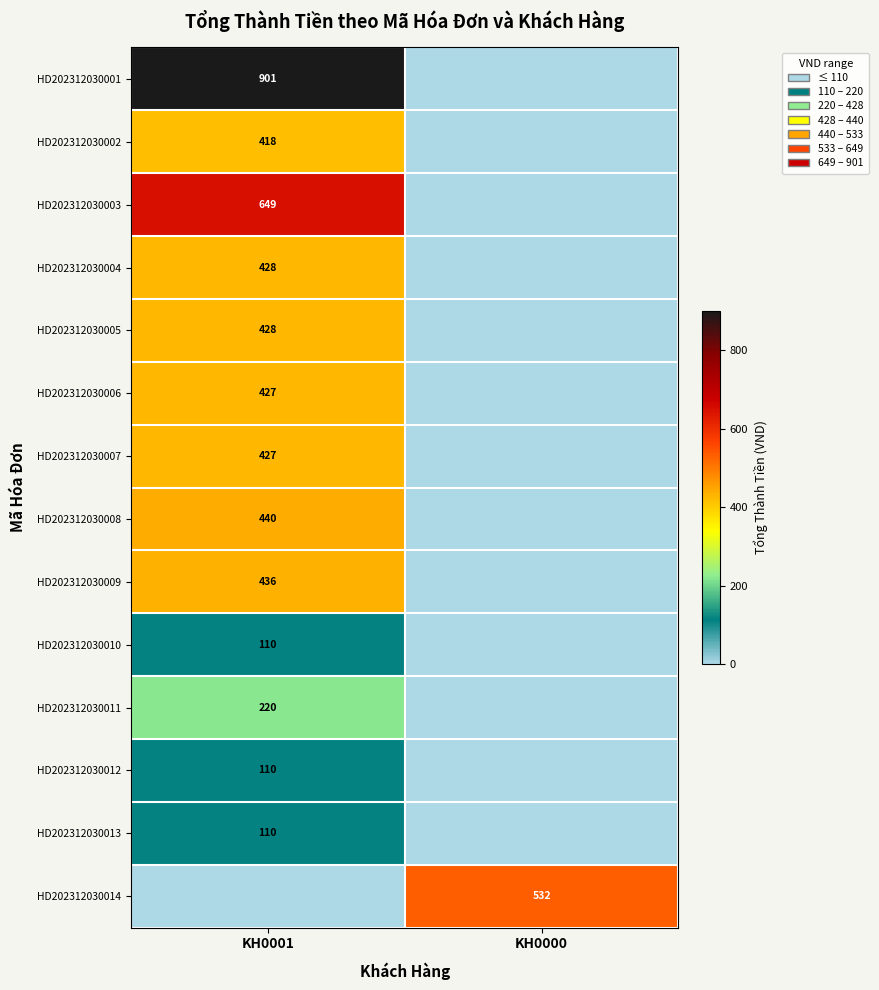

The value of HD202312030002 at KH0001 is 272. True or false?

False